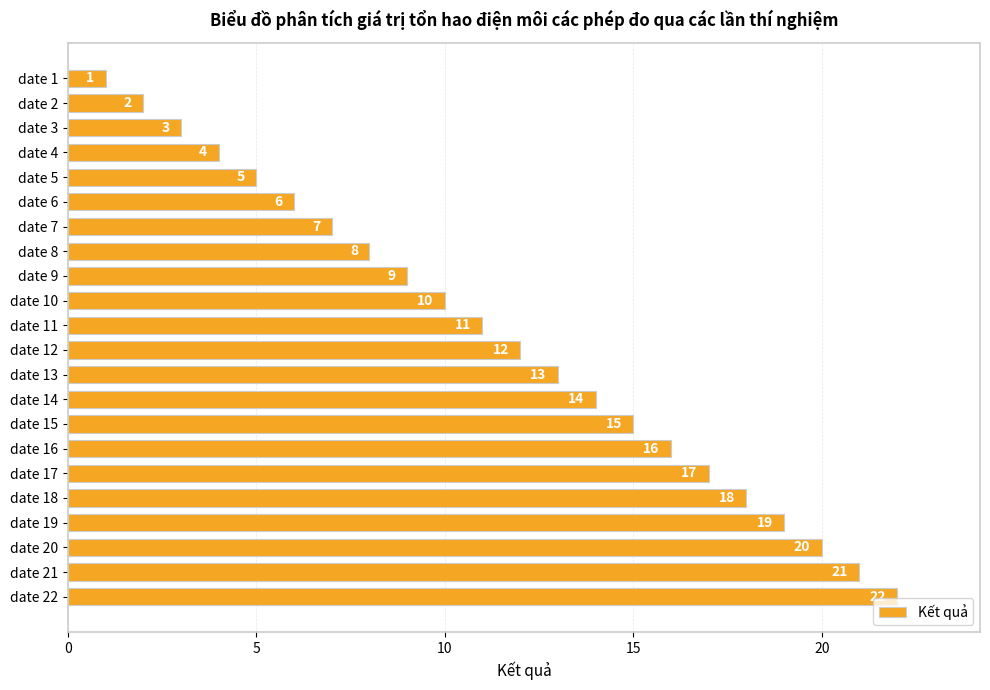

Read the value at date 7, to the nearest 10.

10